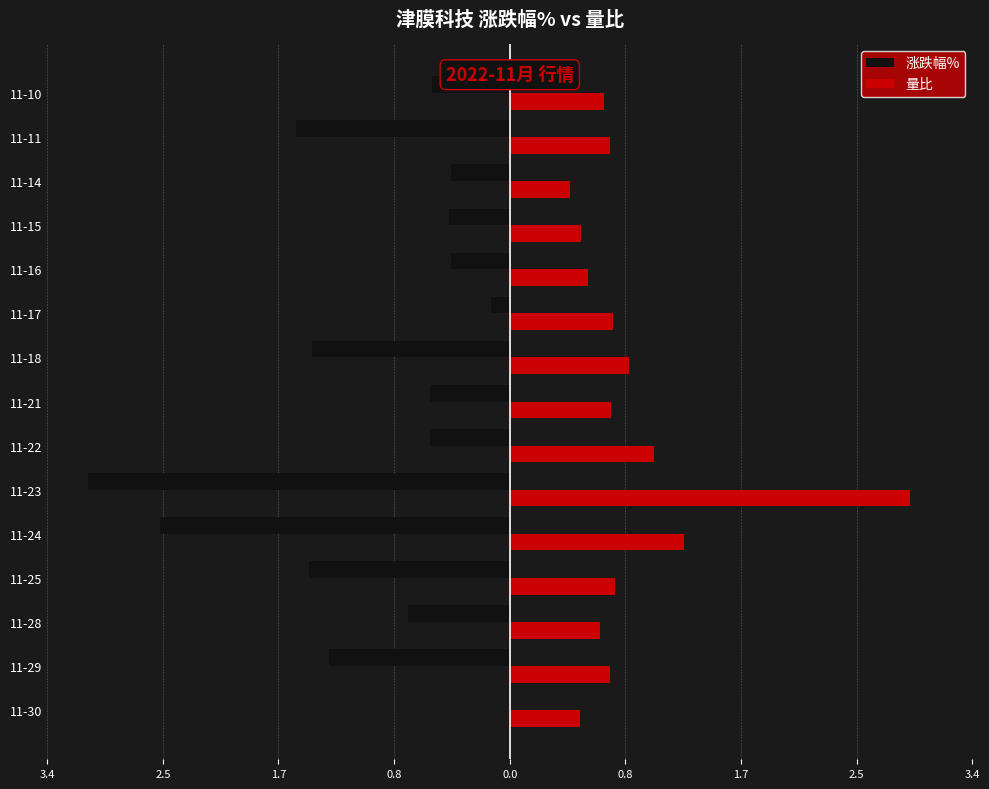

What are all the series names shown in the legend?

涨跌幅%, 量比